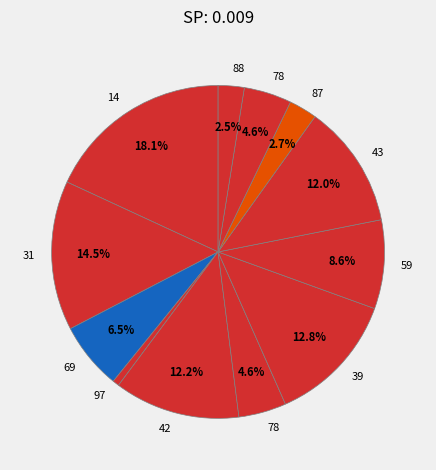

How many segments does this pie chart have?

12